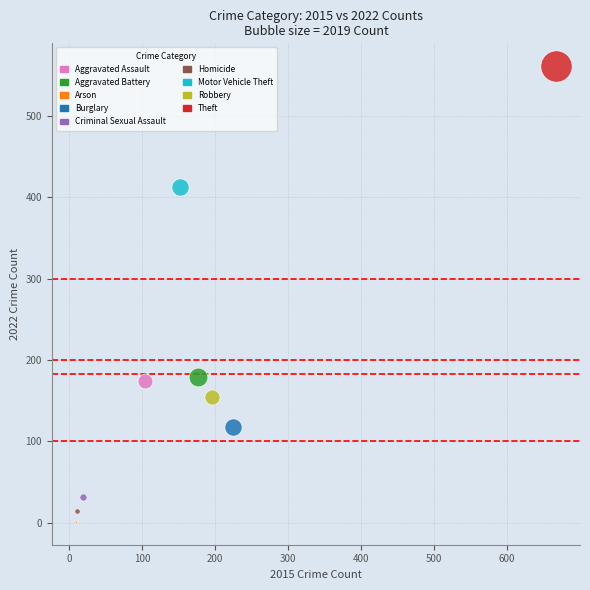

What are all the series names shown in the legend?

Aggravated Assault, Aggravated Battery, Arson, Burglary, Criminal Sexual Assault, Homicide, Motor Vehicle Theft, Robbery, Theft